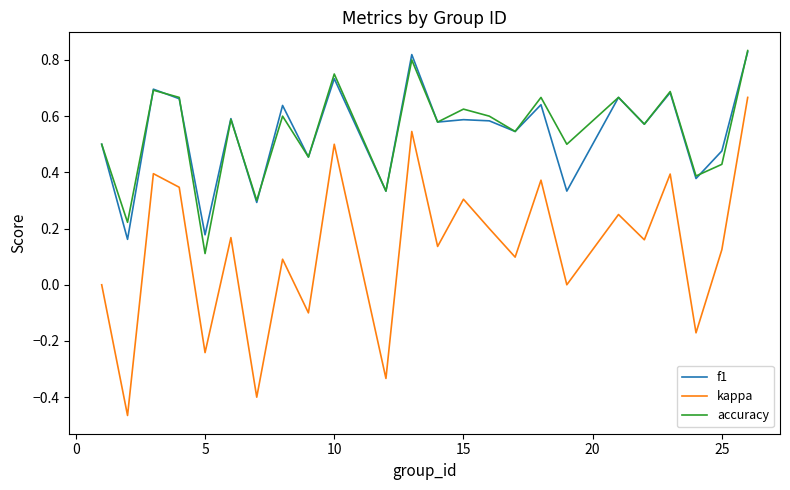

True or false: kappa and f1 cross at least once.

False